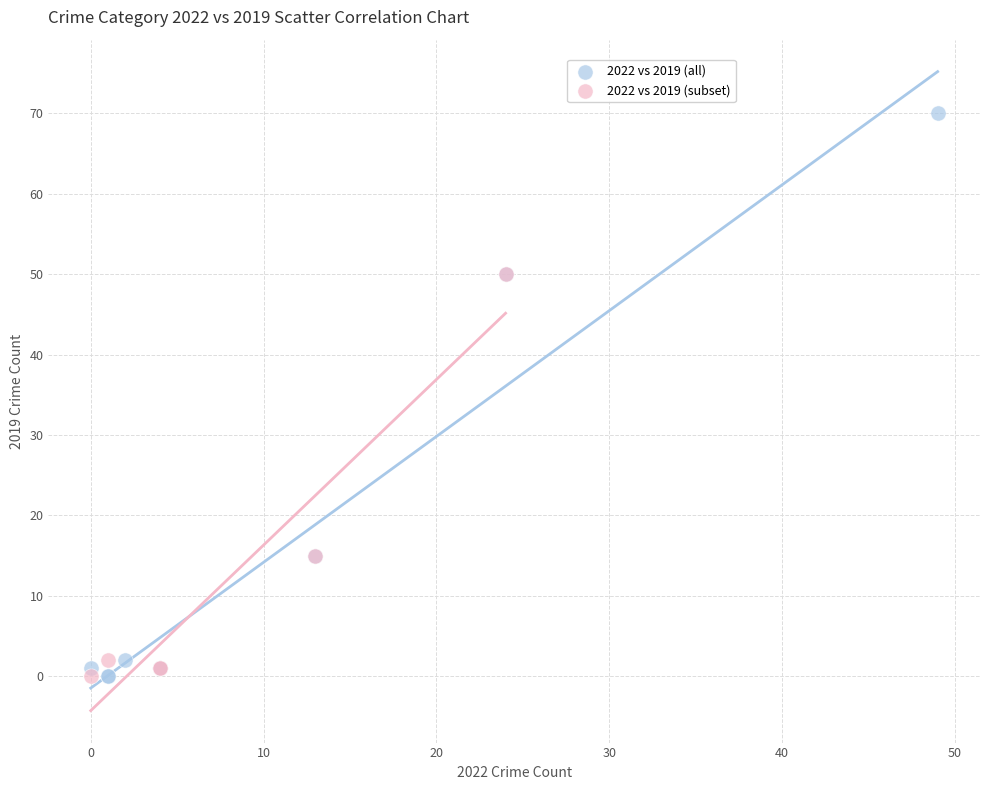

Which series reaches the maximum Y coordinate?

2022 vs 2019 (all)